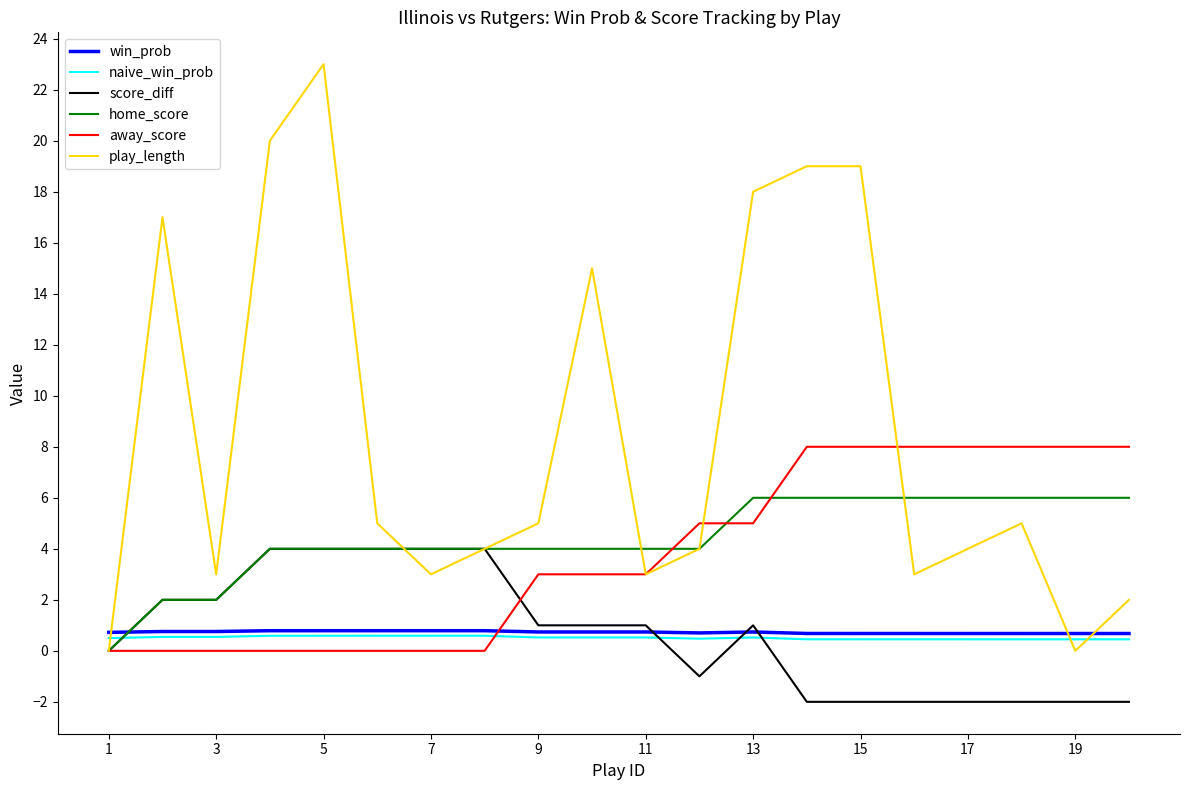

Count the naive_win_prob values in the range 0 to 1.

20